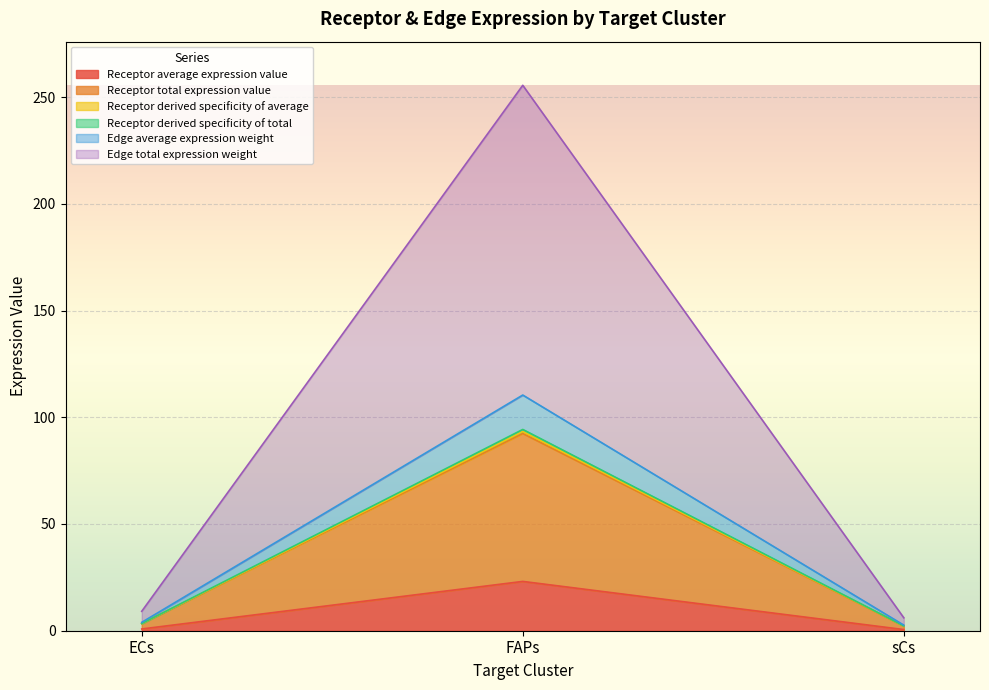

What is the difference between the maximum and second lowest values in the Receptor average expression value series?

22.3